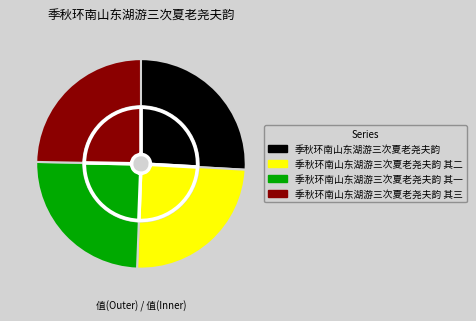

What is the largest slice in the pie chart?

季秋环南山东湖游三次夏老尧夫韵